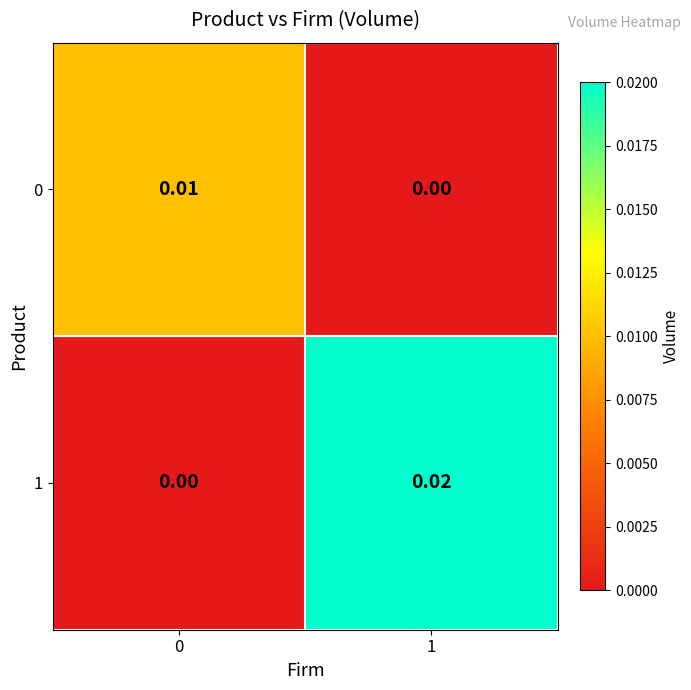

Is the value of 0 at 0 greater than the value of 1 at 1?

No